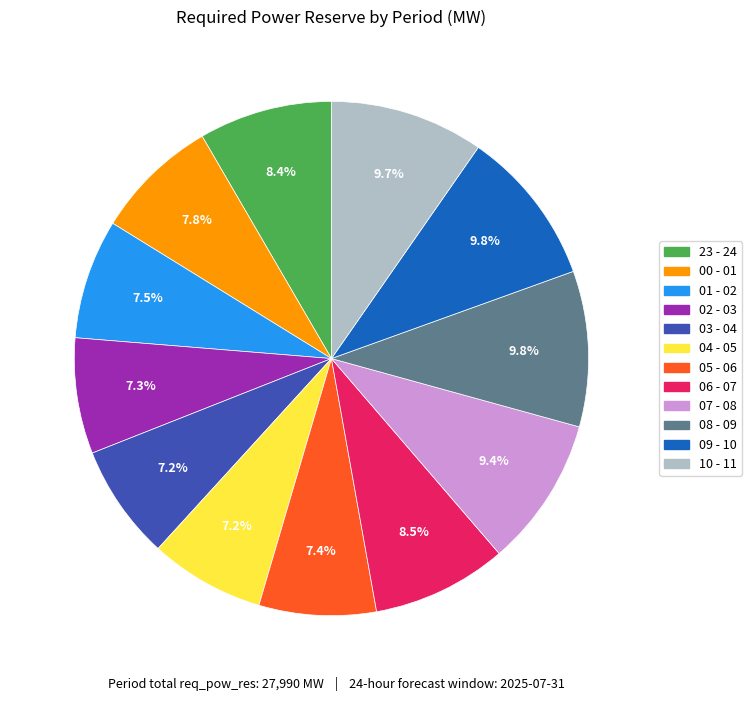

Is 07 - 08 the majority of the pie?

No